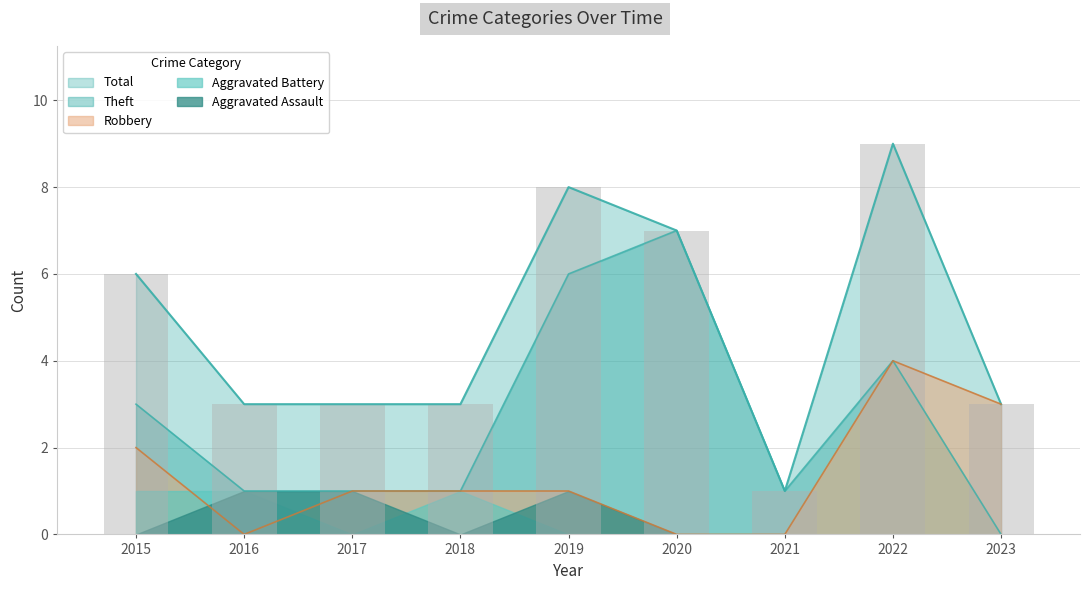

Where does the Robbery series first go above 1?

2015